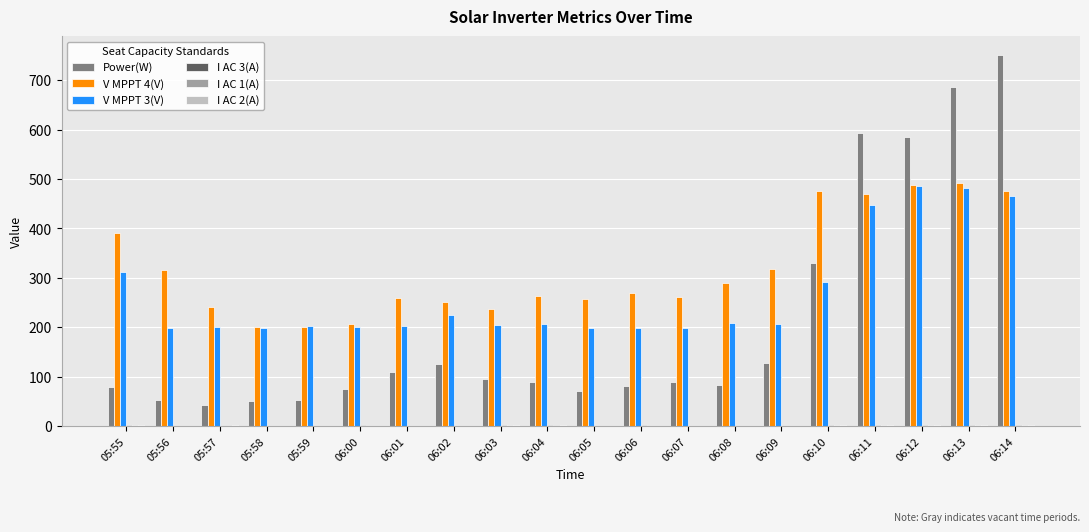

What is the average value of the V MPPT 4(V) series?

318.1